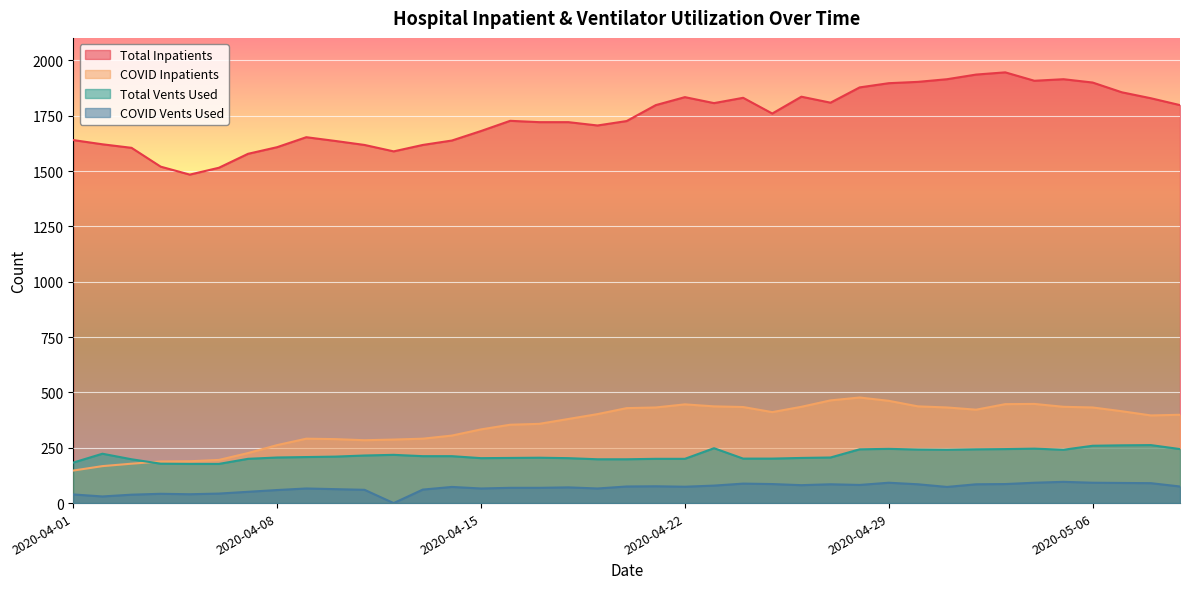

At which label is N_Vents_Used_COVID closest to 48?

2020-04-07